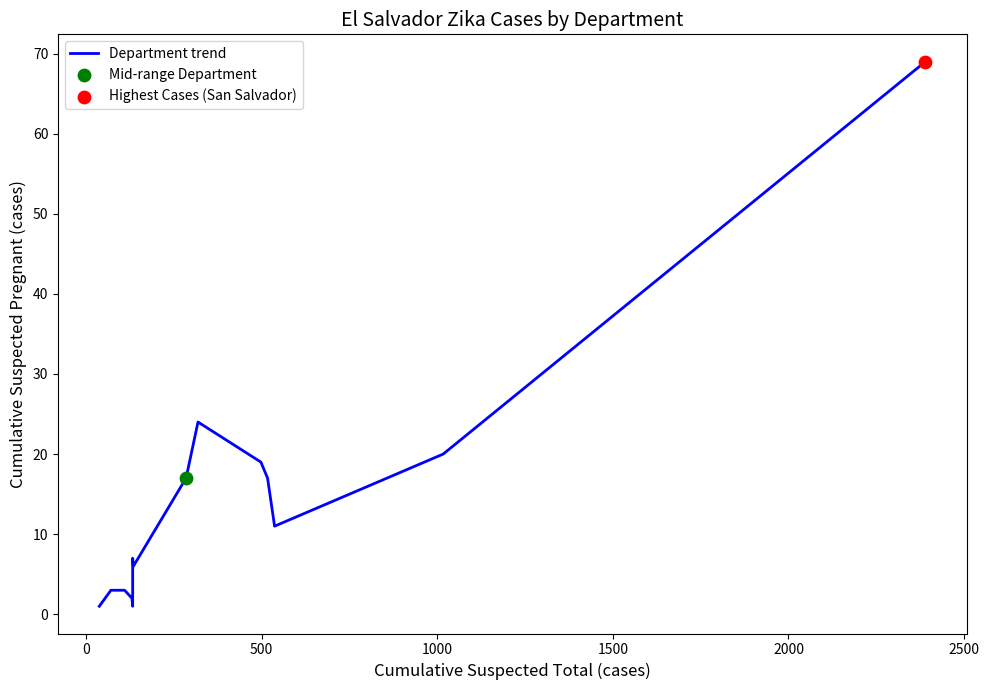

Approximately how many times larger is the value at 0 compared to 2000?

0.4